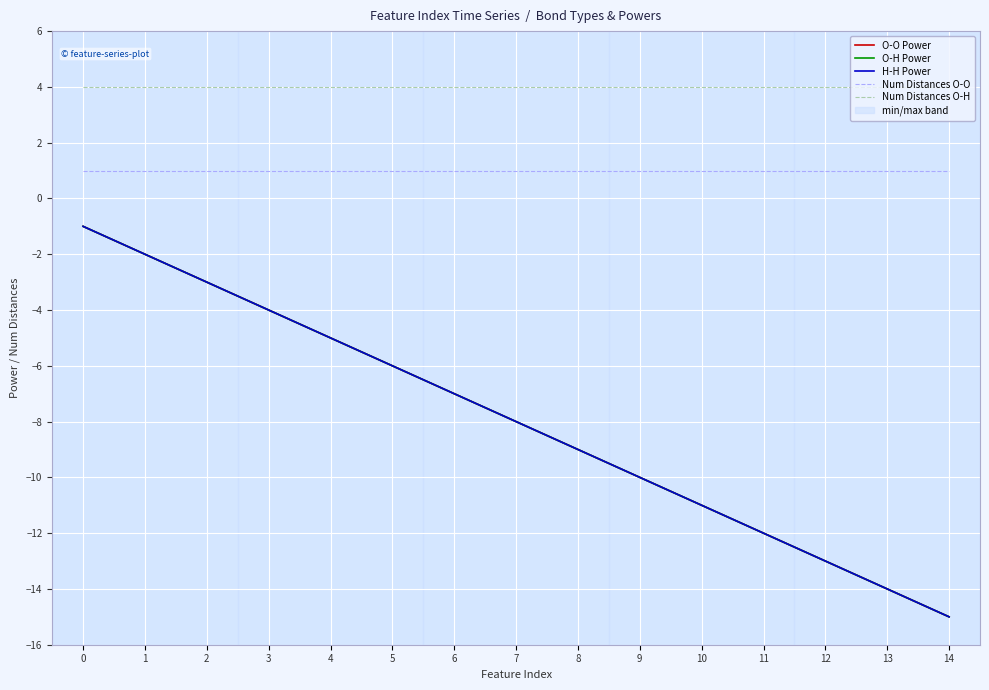

Does the chart display data point markers on the line(s)?

No